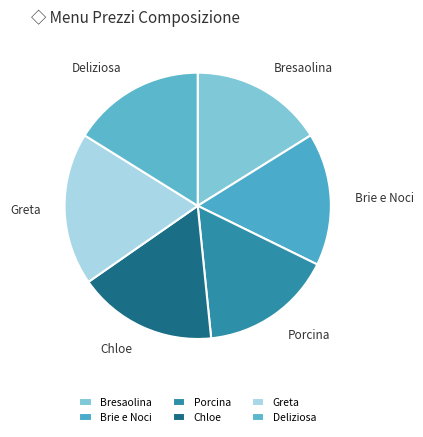

Combined, do Greta and Porcina account for over 50%?

No